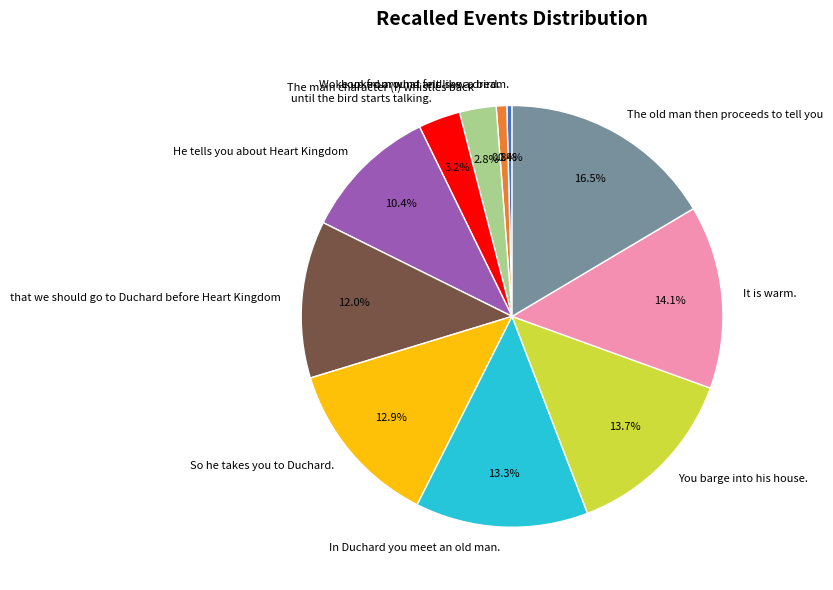

To the nearest percent, what is the difference between the largest and smallest slice percentages?

16%